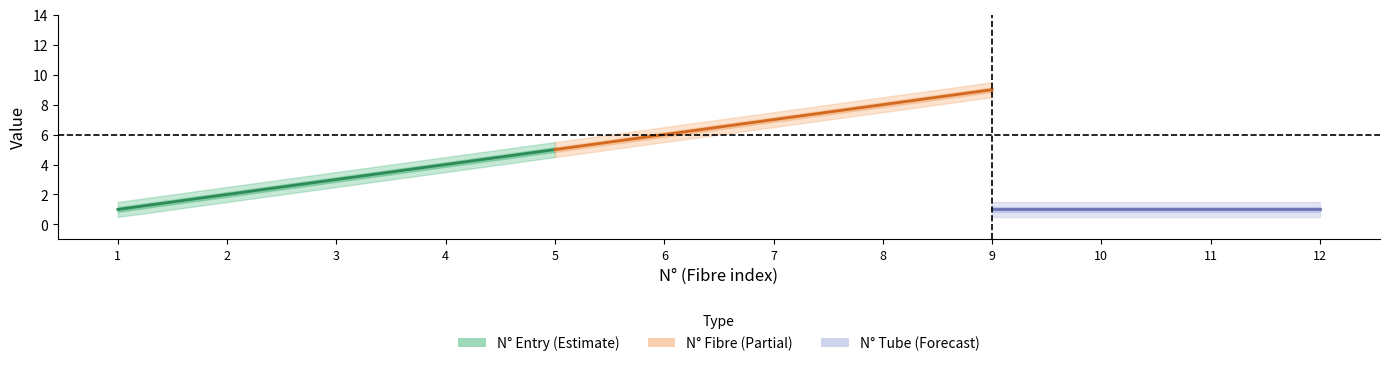

What is the value of the N_tube point at the 4th from the left?

1